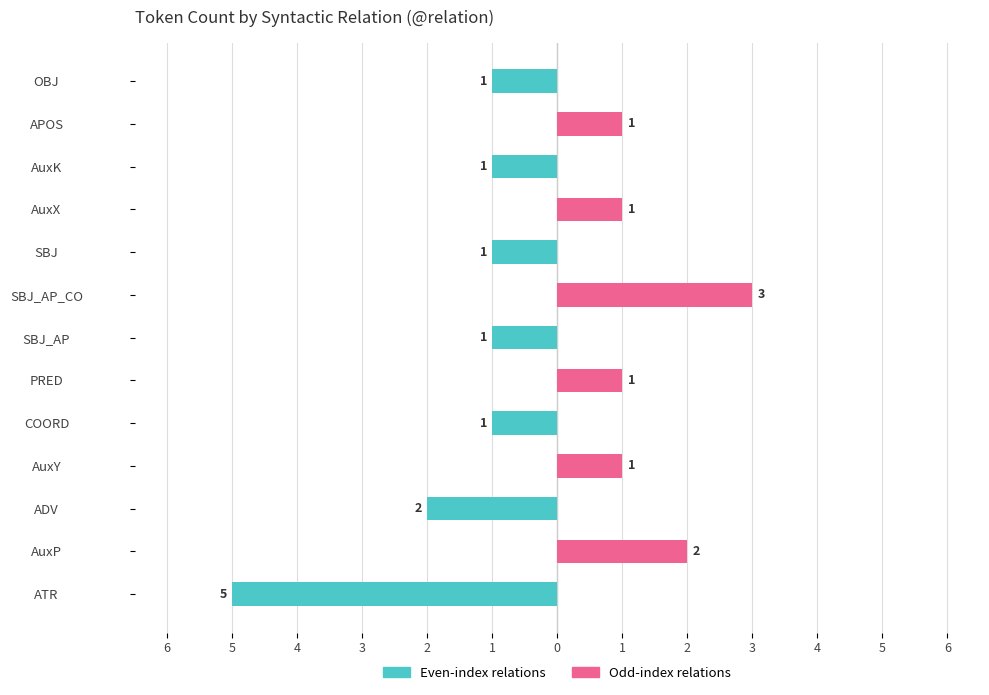

How many bars are there in total?

26